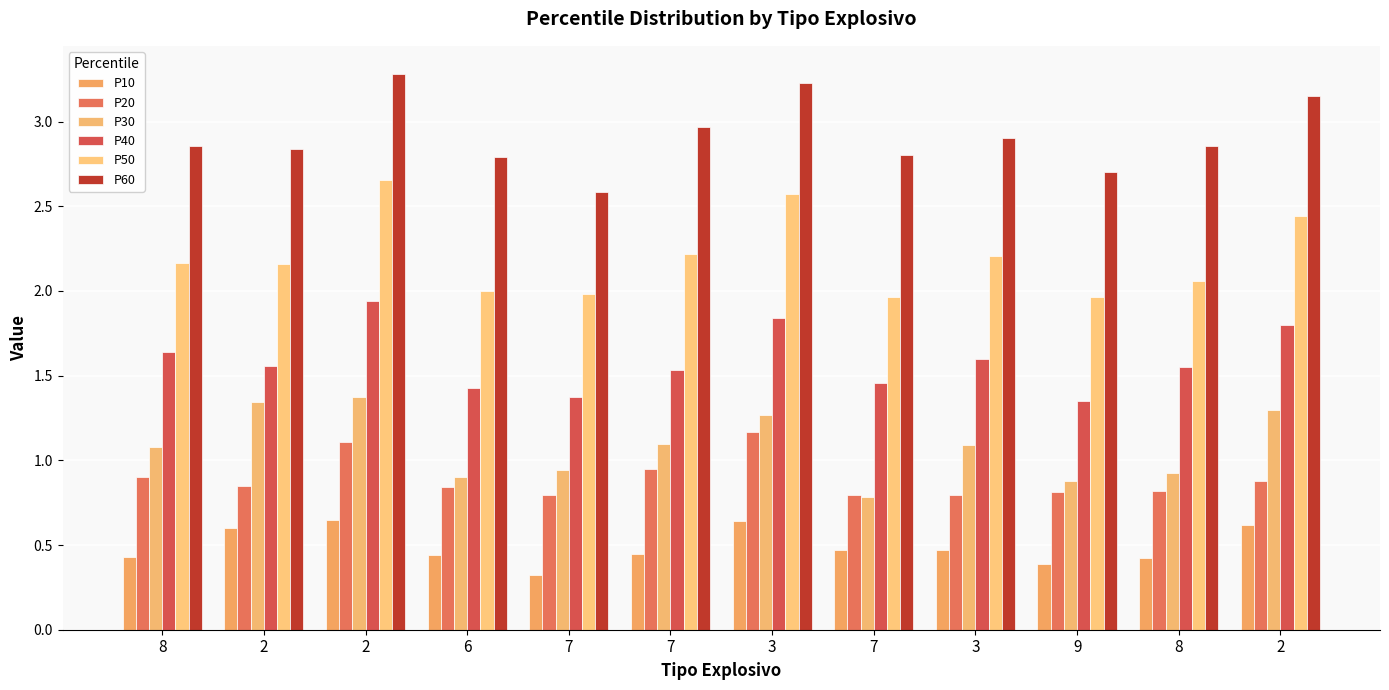

How many groups of bars are there?

12